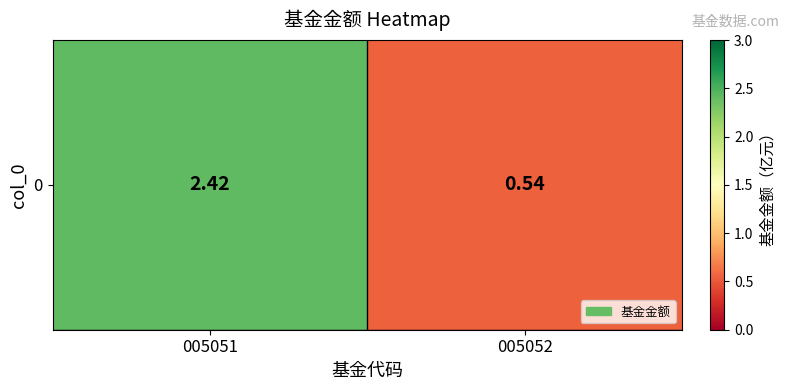

The value at 005051 is 1.5. True or false?

False